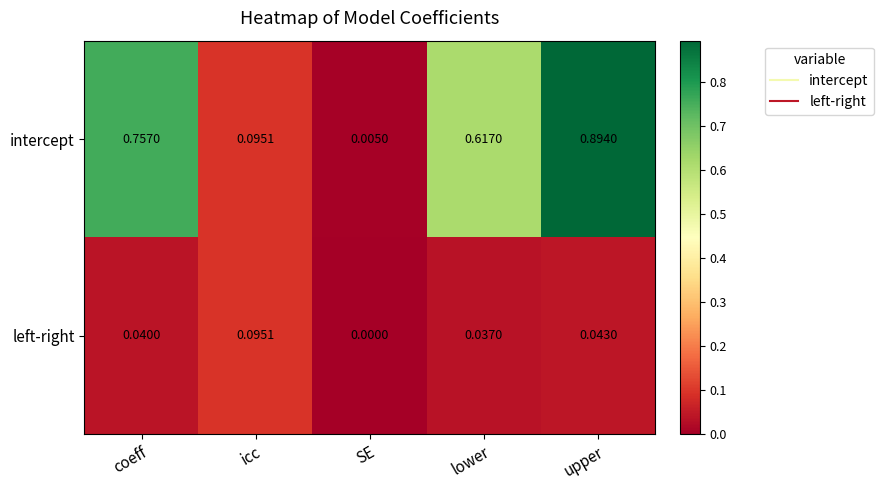

List the series in order of their peak value, lowest first.

left-right, intercept